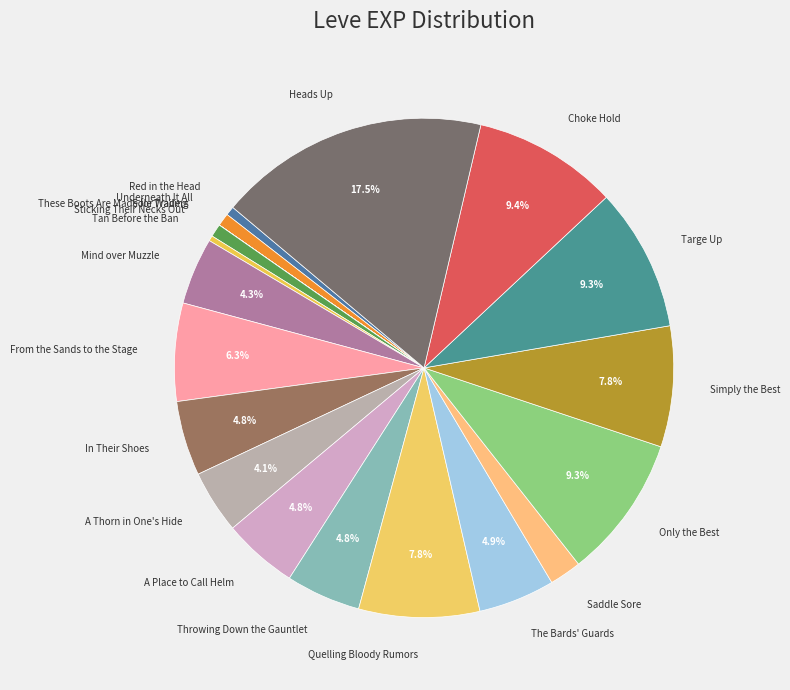

Between A Thorn in One's Hide and Throwing Down the Gauntlet, which is larger?

Throwing Down the Gauntlet